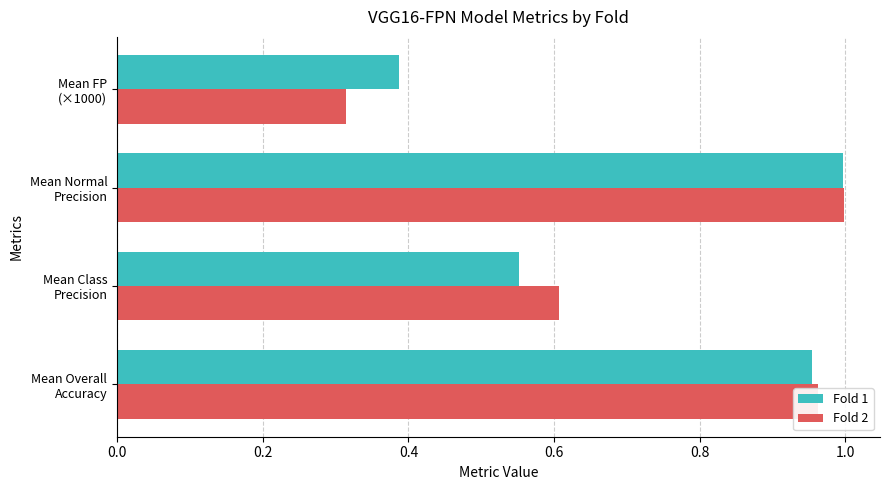

Which series has the widest spread of values?

Fold 2